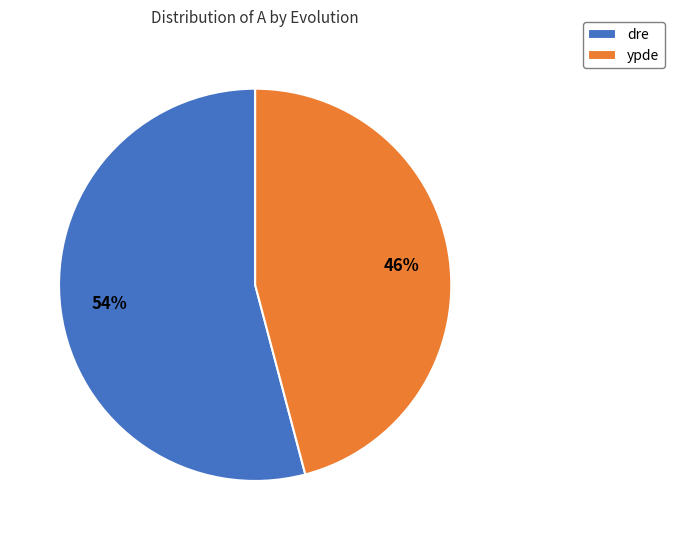

Is there any slice that represents more than half of the pie?

Yes